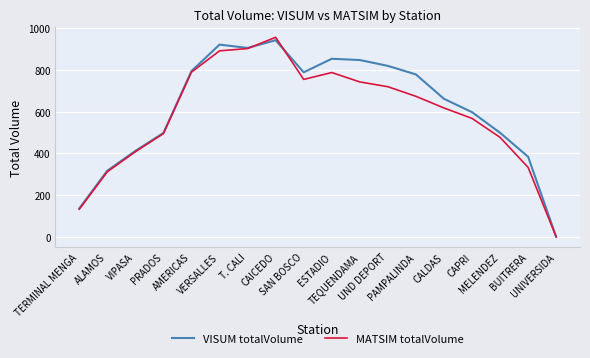

What is the spread (max minus min) of values at AMERICAS?

5